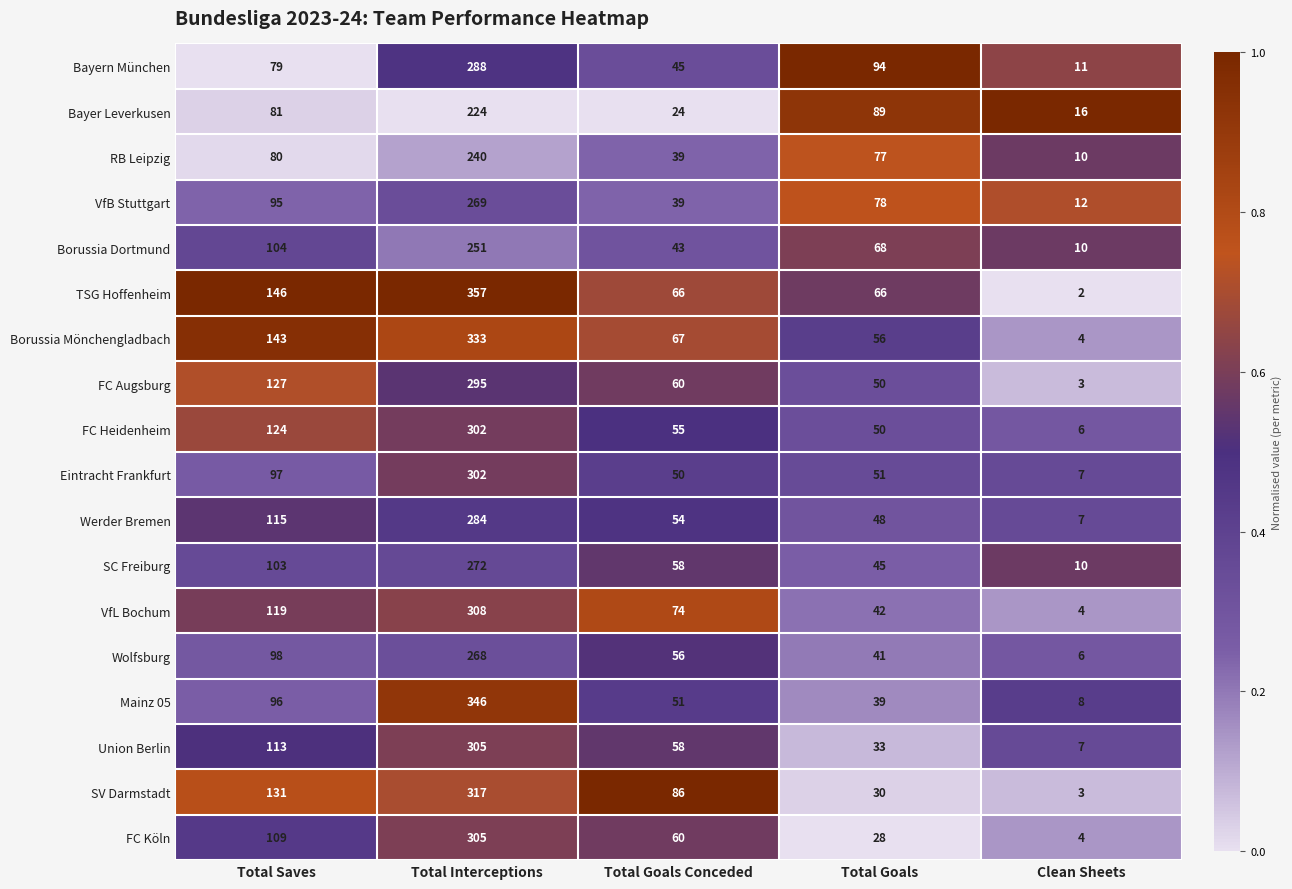

What is the sum of the SC Freiburg values at Total Goals Conceded and Clean Sheets?

68